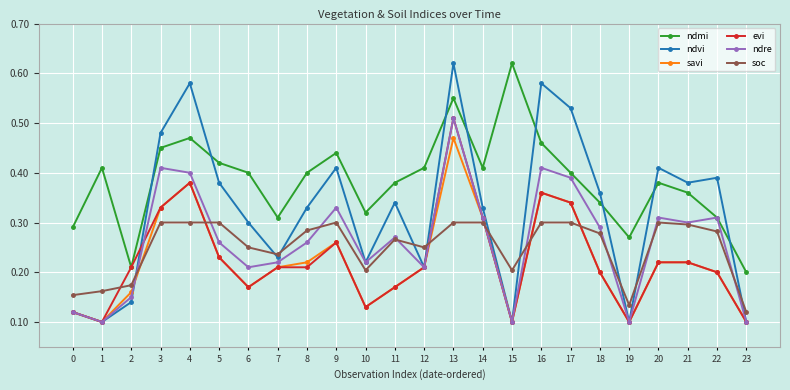

In ndvi, how many points are higher than both neighbors (excluding endpoints)?

7